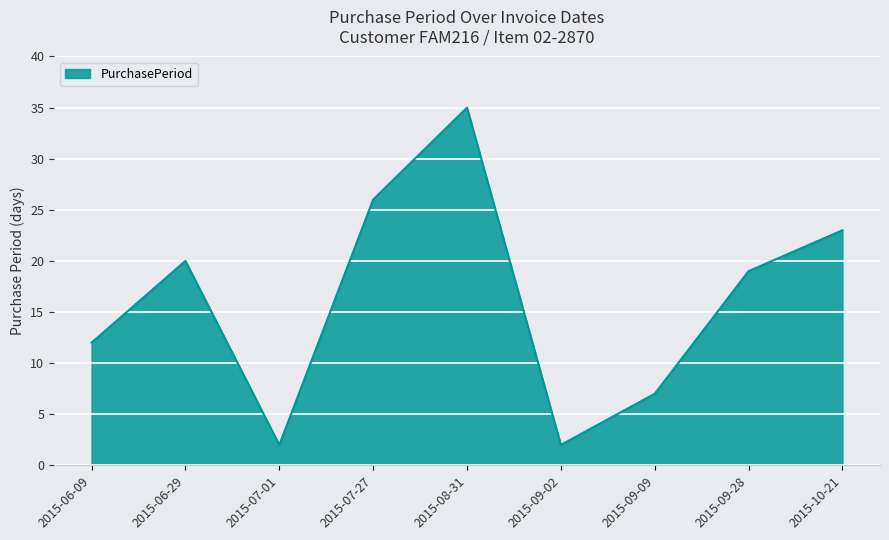

At which category does the data reach its first local peak?

2015-06-29